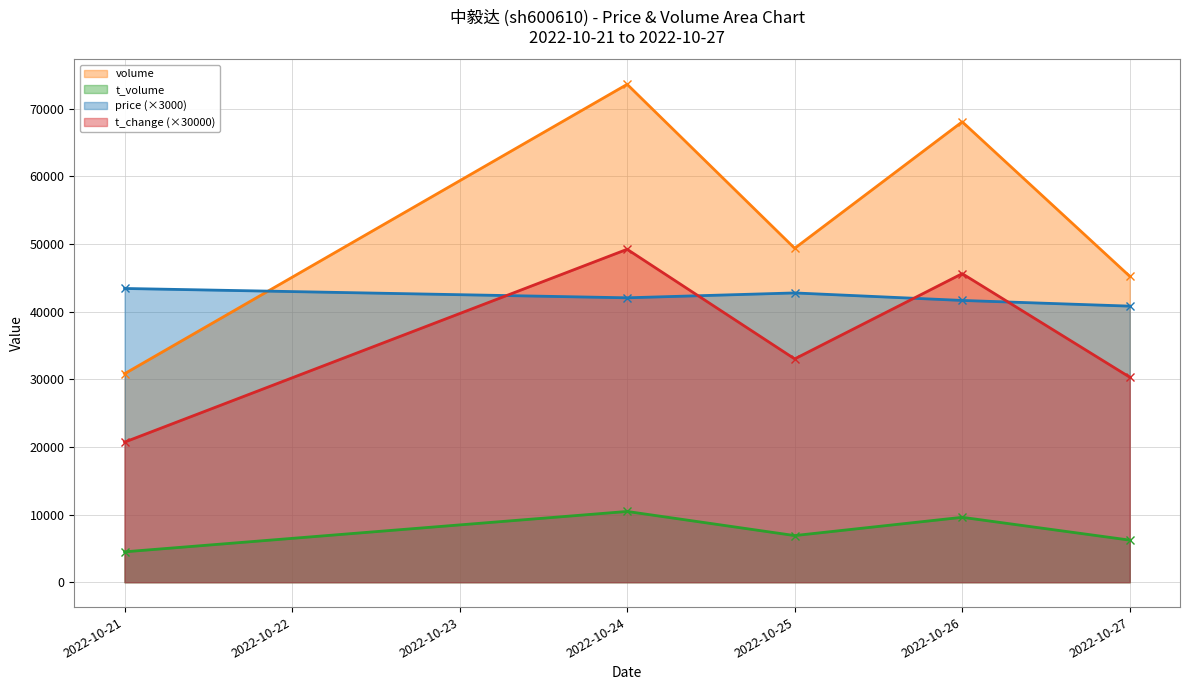

At how many categories does at least one series exceed 47519?

3